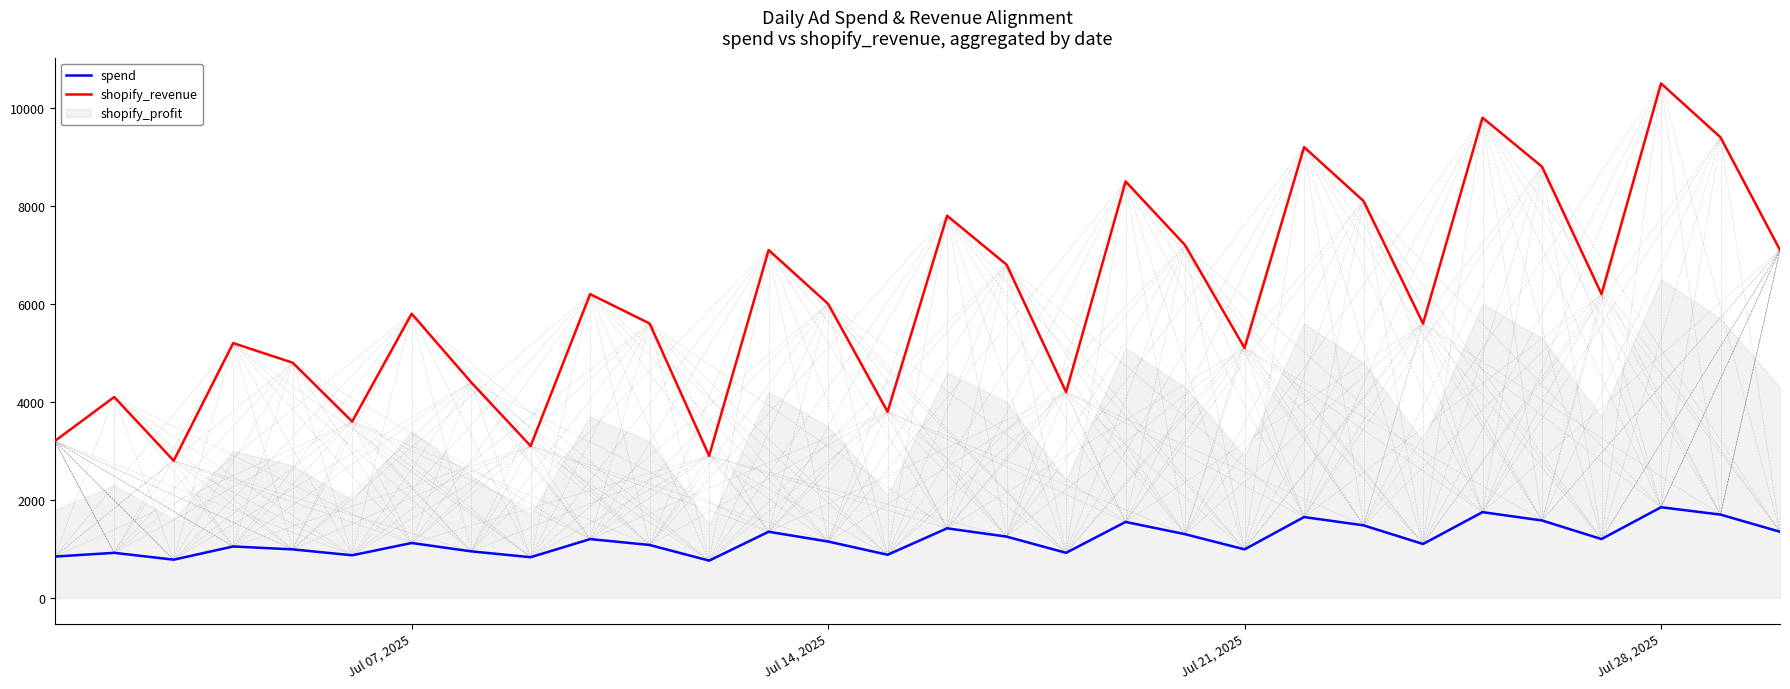

The value of shopify_revenue at Jul 14, 2025 is 3812.0. True or false?

False